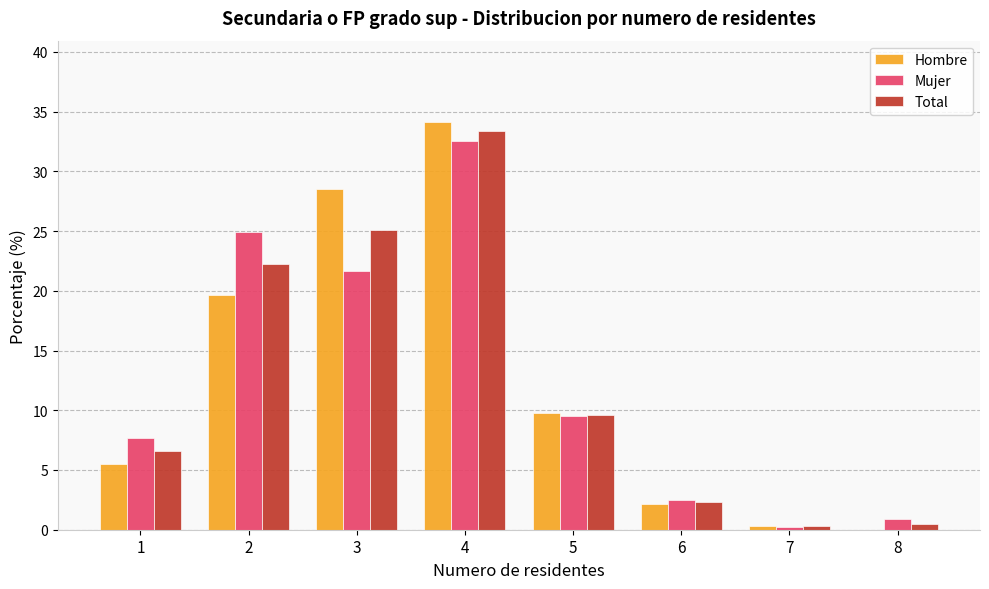

What is the greatest value displayed?

34.1